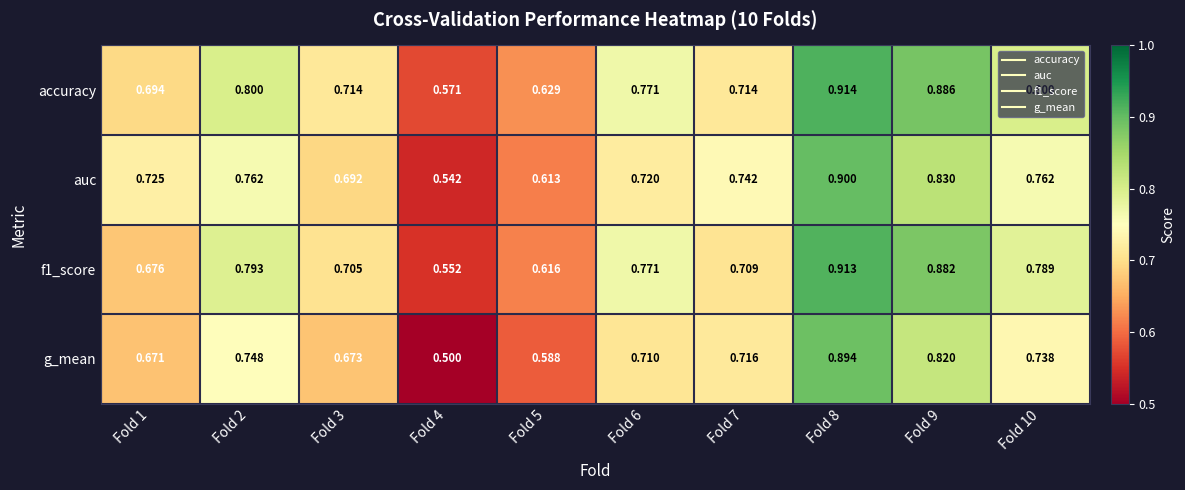

Which label corresponds to the smallest value in the chart?

Fold 4